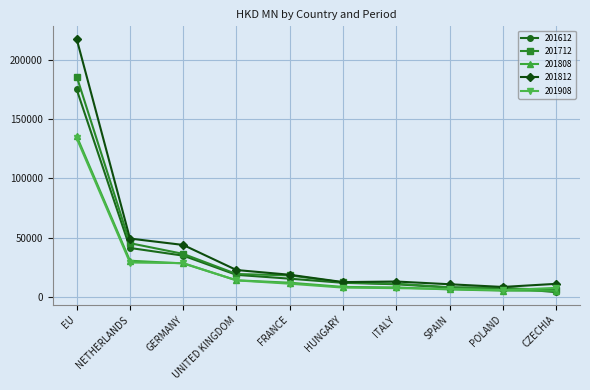

What is the difference between the highest and lowest values at HUNGARY?

4624.6